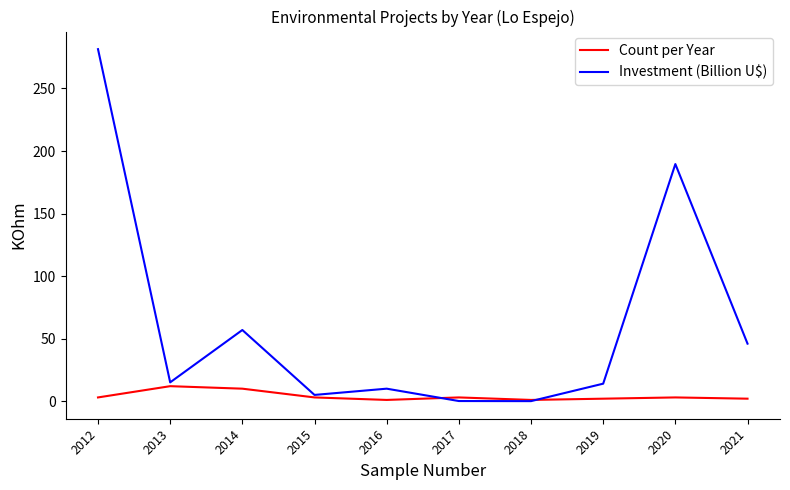

At which category is the sum across all series the highest?

2012